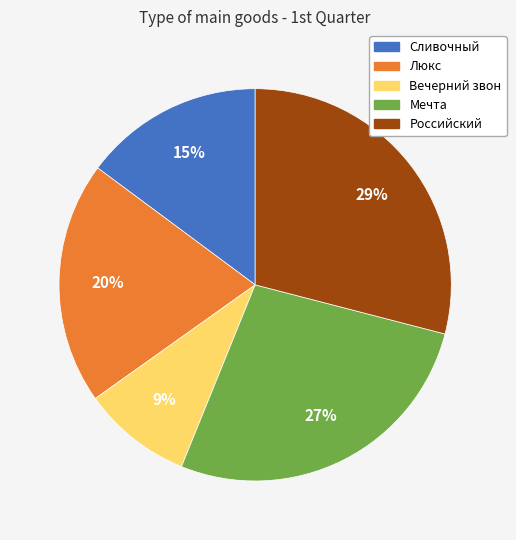

Approximately how many times larger is the value at Люкс compared to Сливочный?

1.3